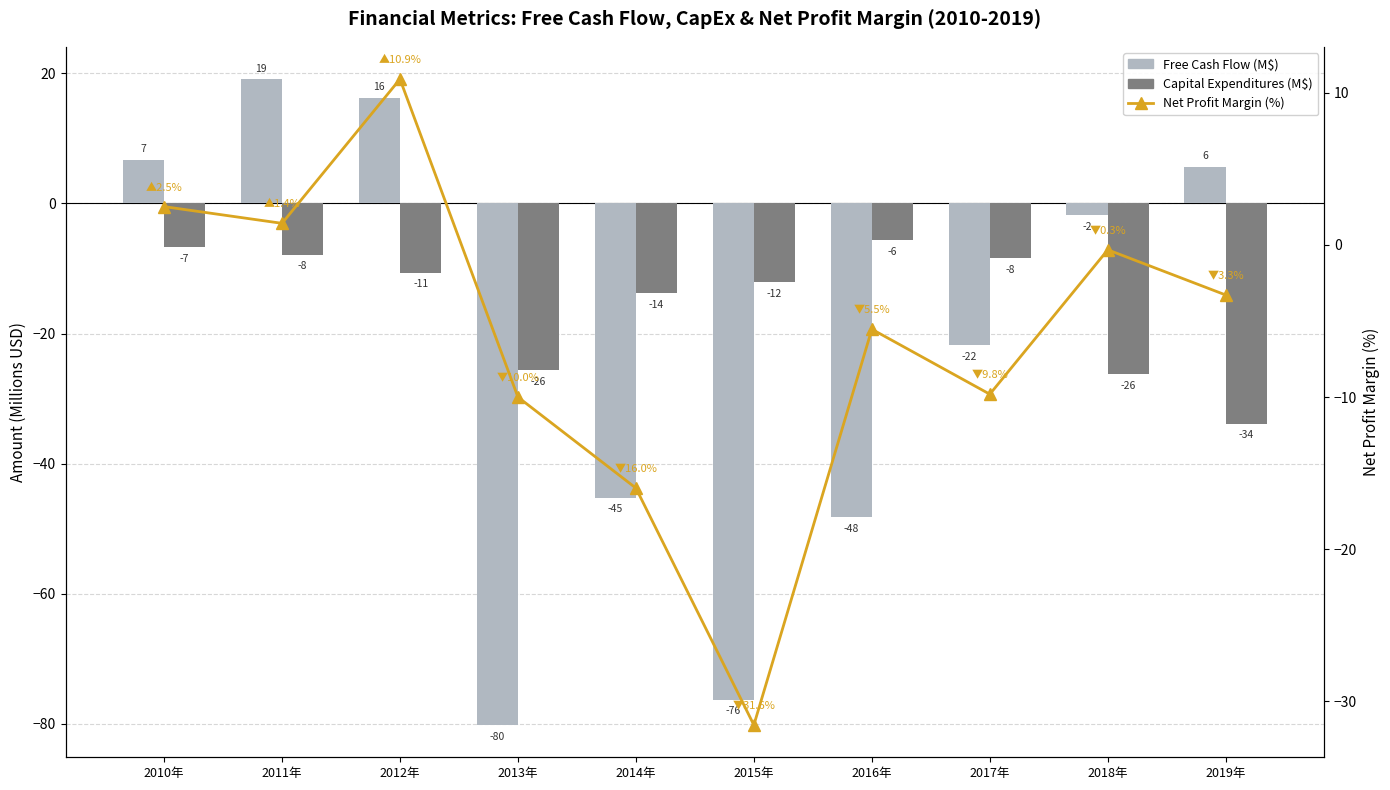

How many data points in Net Profit Margin (%) are above -3?

4